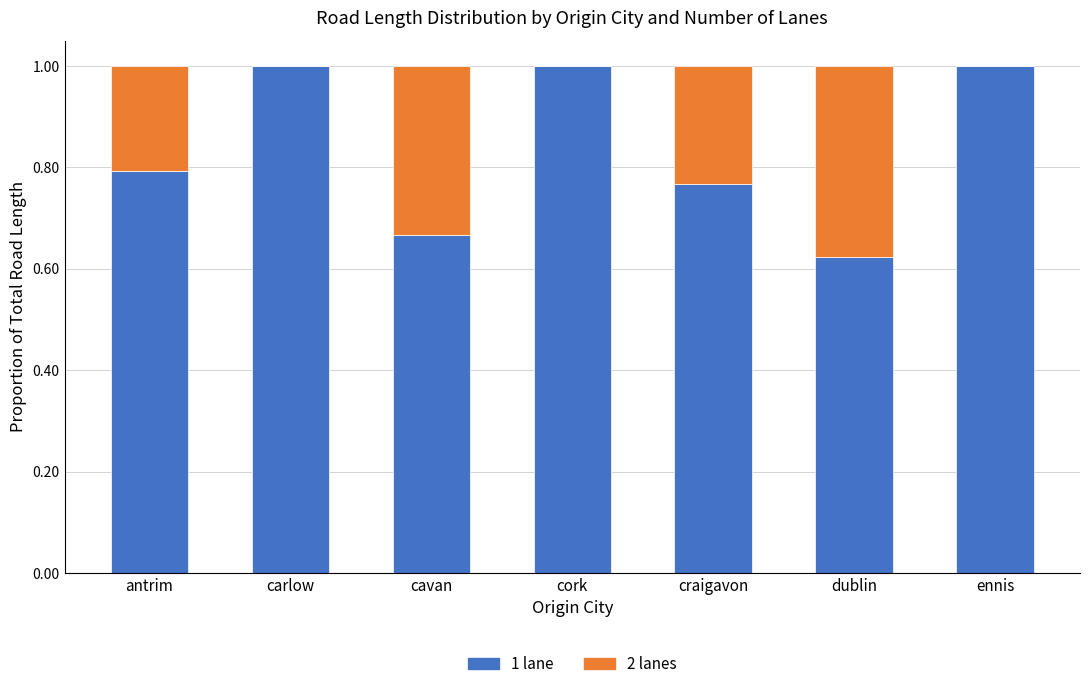

The value of 1 lane at dublin is 0.3. True or false?

False